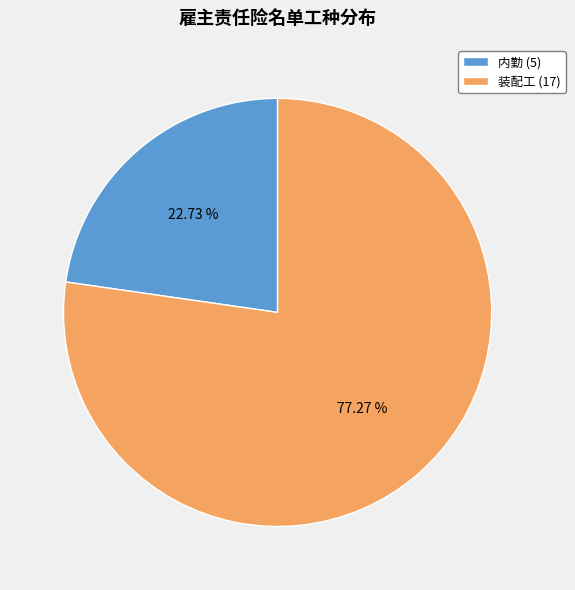

Is 内勤 the majority of the pie?

No